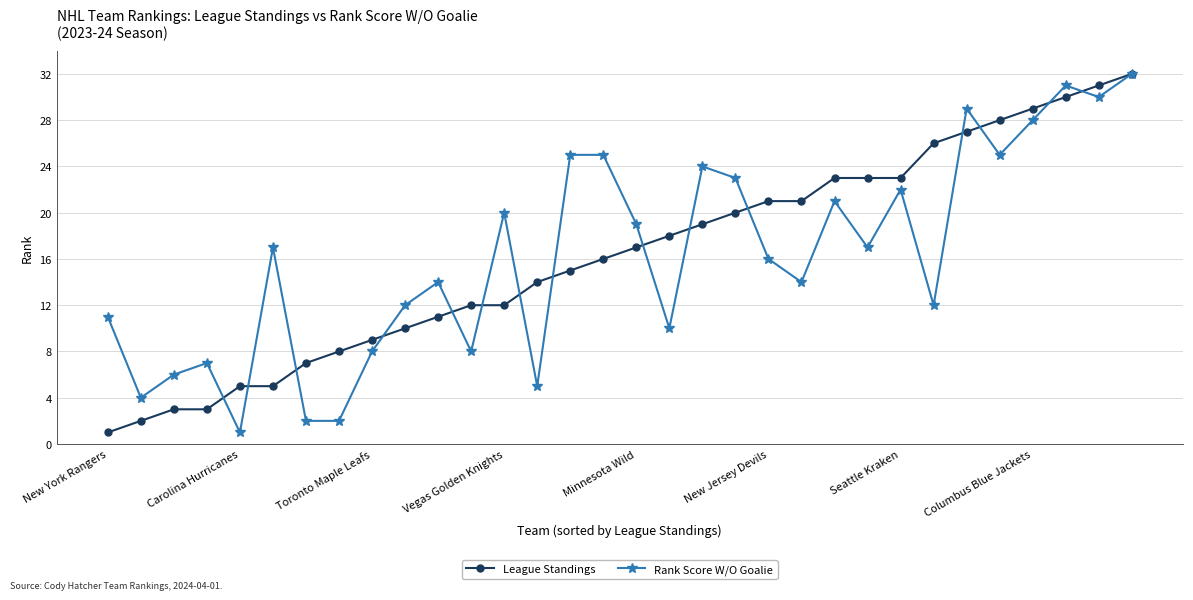

What is the greatest value displayed?

32